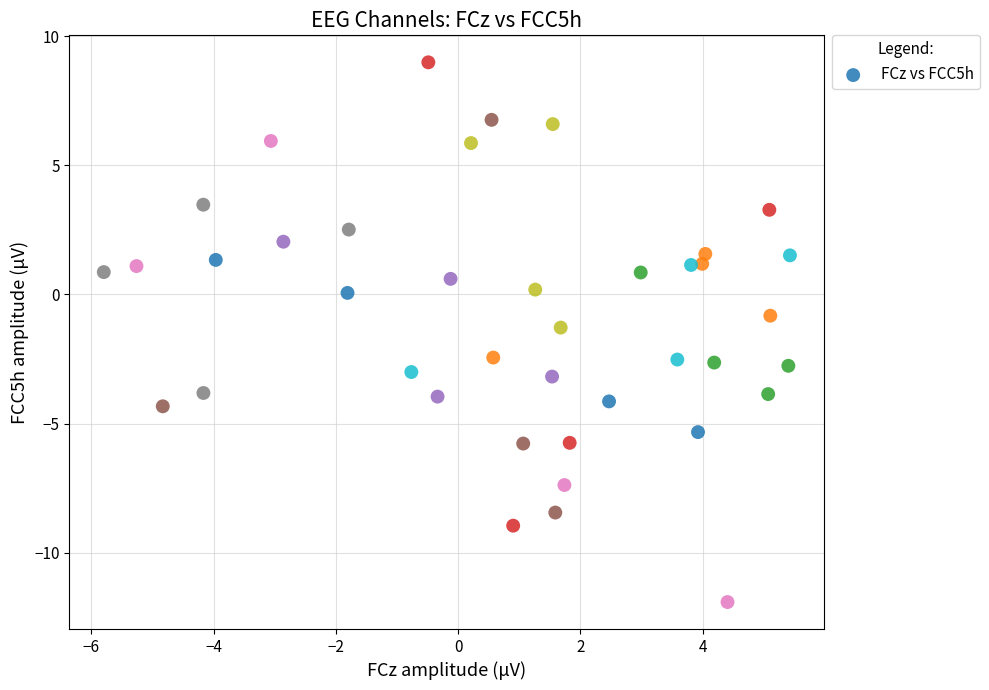

What is the range of X values (max minus min)?

11.2